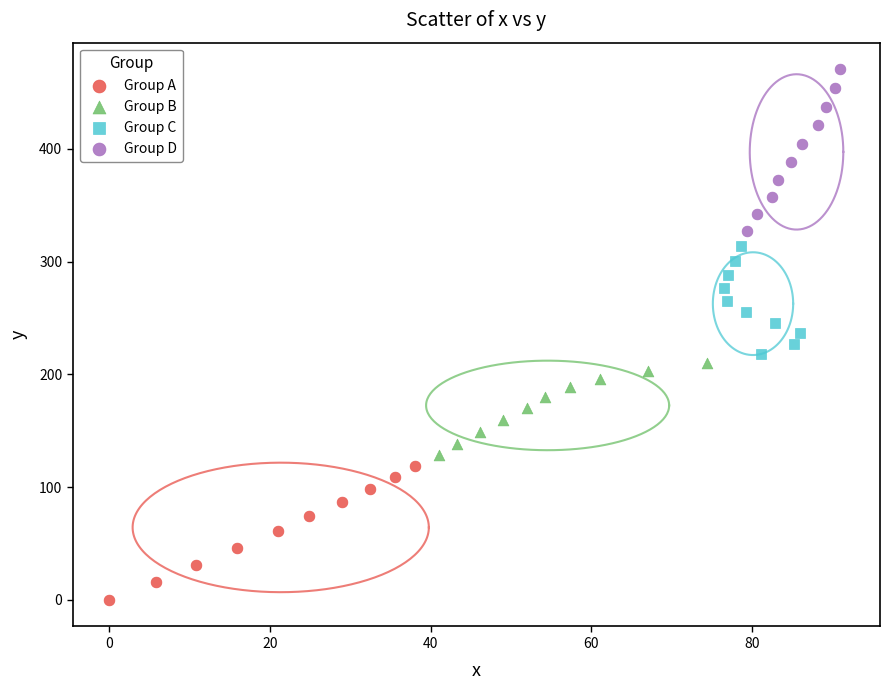

What are all the series names shown in the legend?

Group A, Group B, Group C, Group D